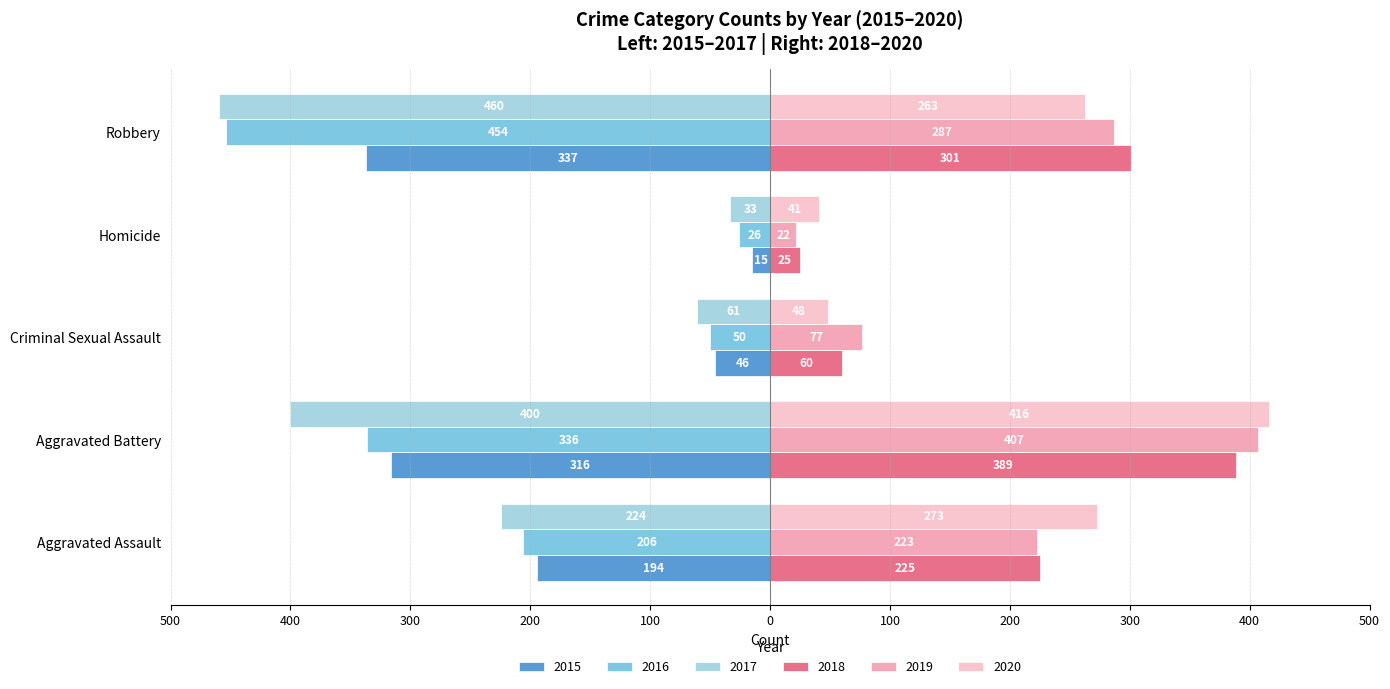

Reading left to right, transcribe all the data shown in this chart.

2015: -194	-316	-46	-15	-337
2016: -206	-336	-50	-26	-454
2017: -224	-400	-61	-33	-460
2018: 225	389	60	25	301
2019: 223	407	77	22	287
2020: 273	416	48	41	263